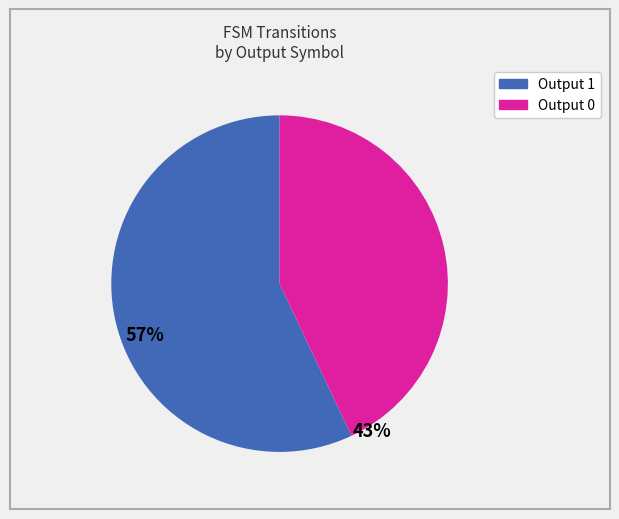

How many slices are in this pie chart?

2